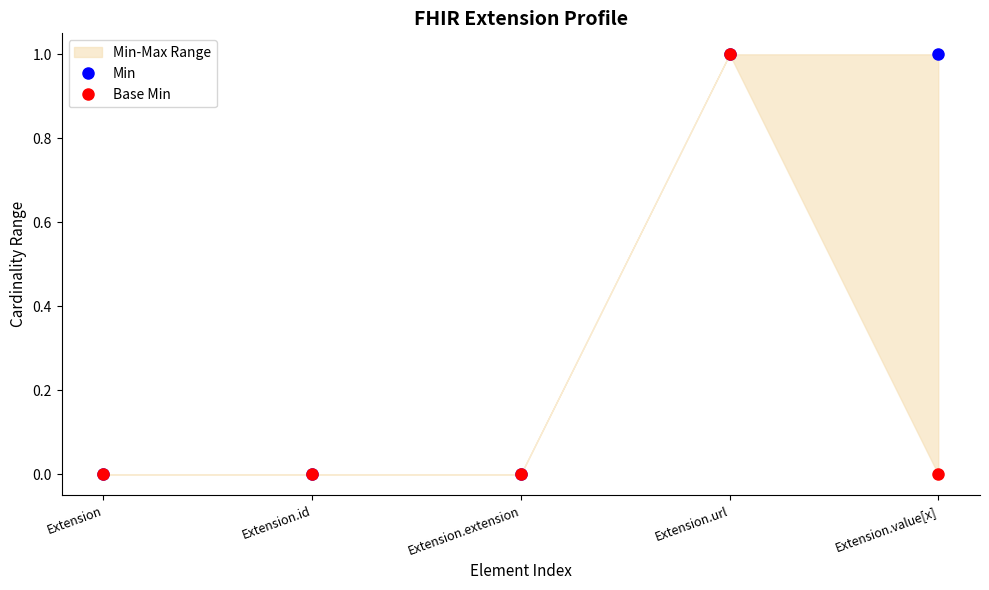

Which series has the widest spread of values?

Min